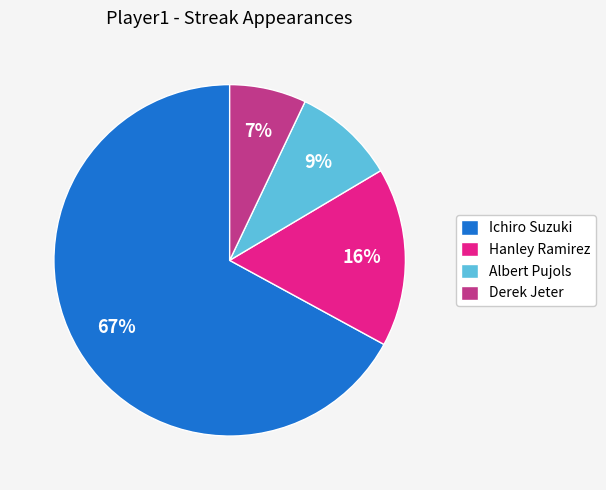

To the nearest percent, what portion does Derek Jeter represent?

7%